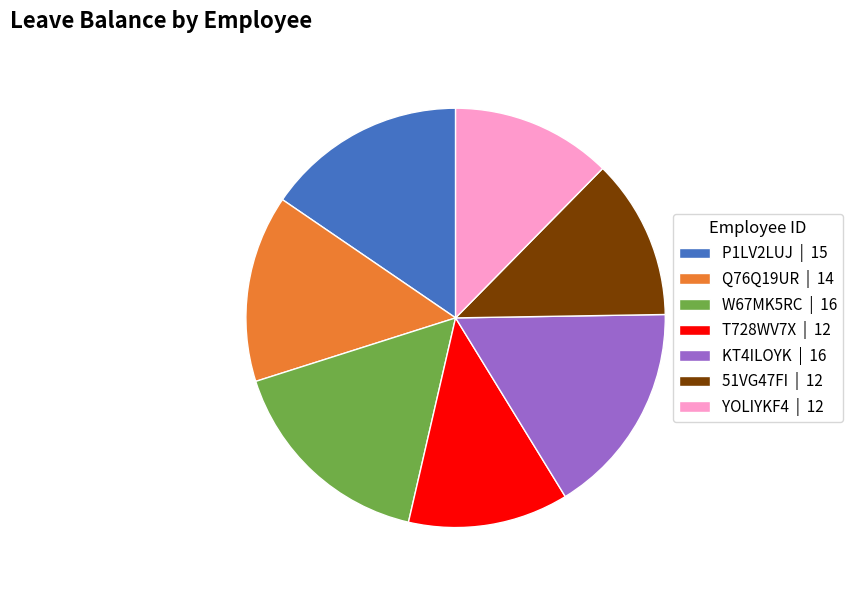

Do T728WV7X | 12 and 51VG47FI | 12 together represent more than half of the pie?

No